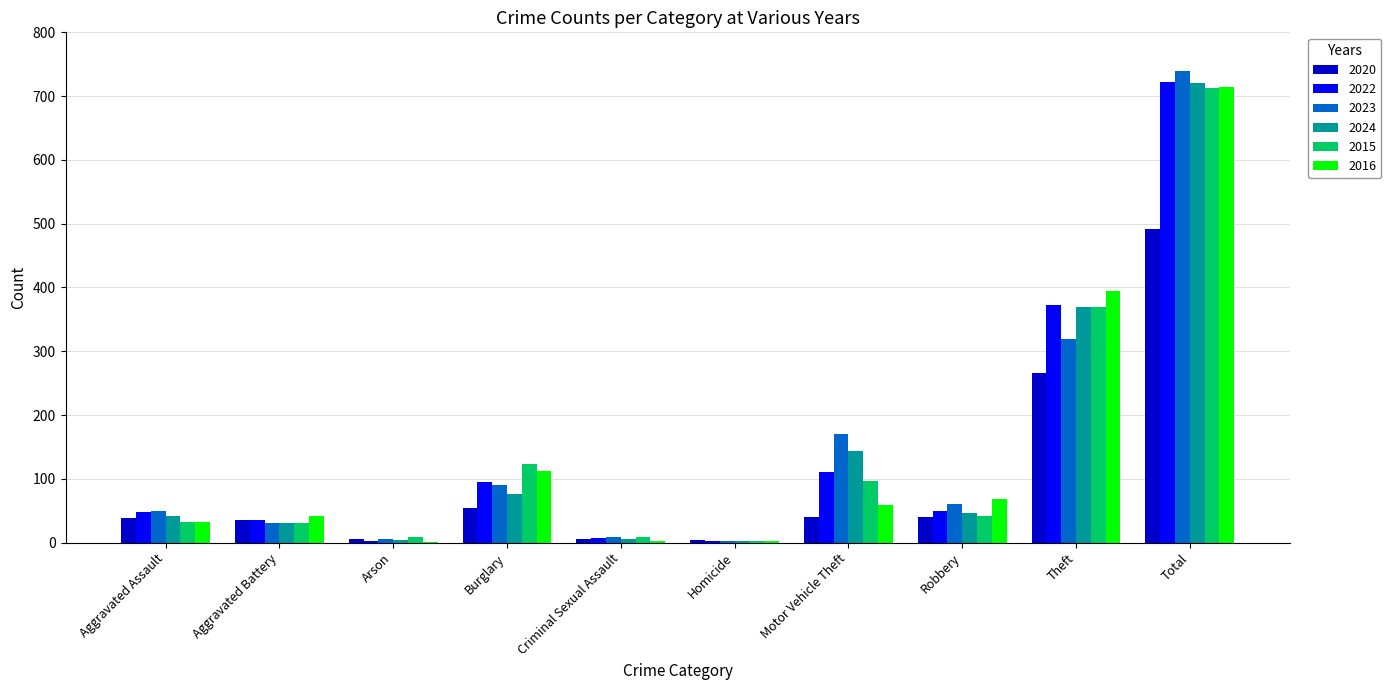

Between Aggravated Assault and Motor Vehicle Theft, which series saw the biggest shift?

2023